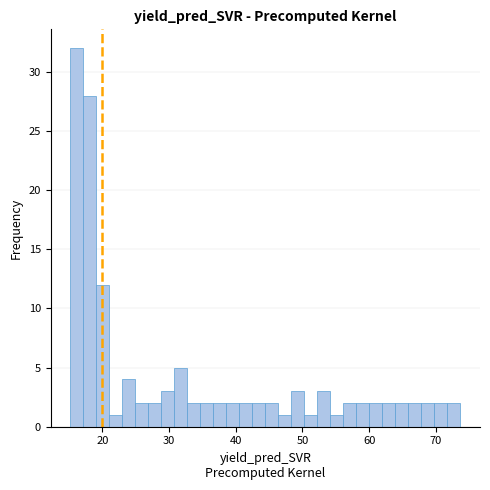

Around what value on the x-axis is the tallest bar? Give the approximate position of its centre, as read against the axis.

16